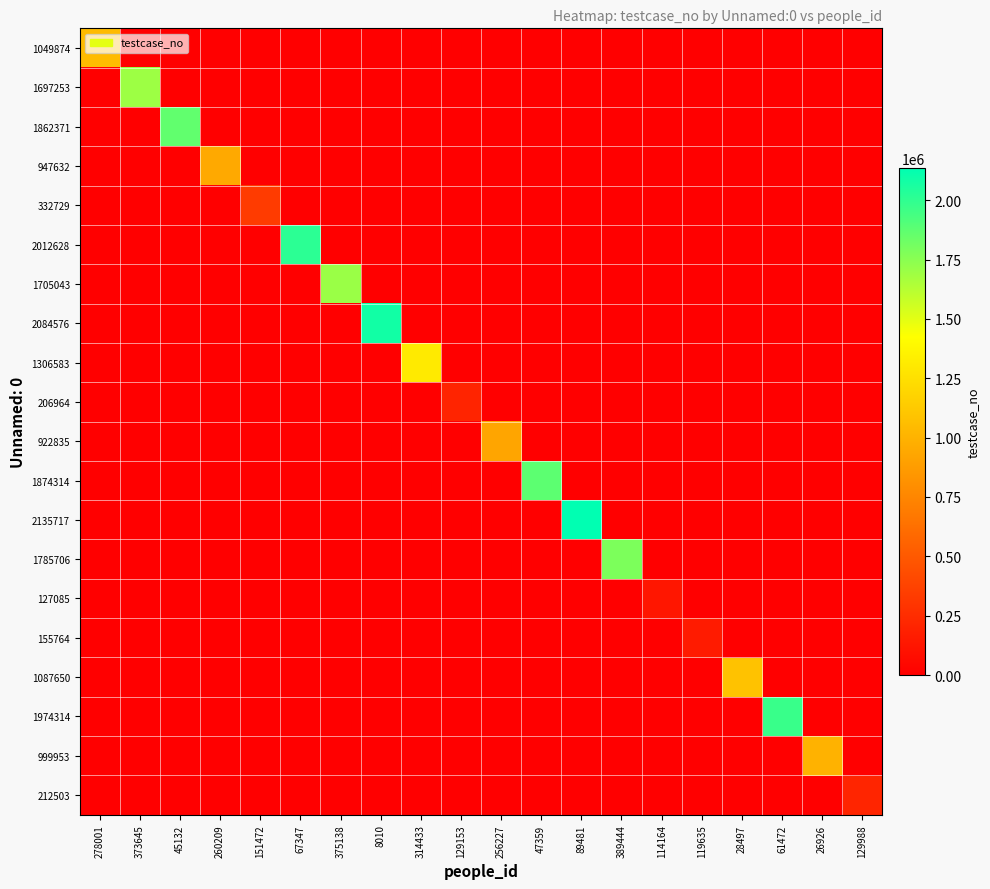

At which category is the sum across all series the highest?

89481